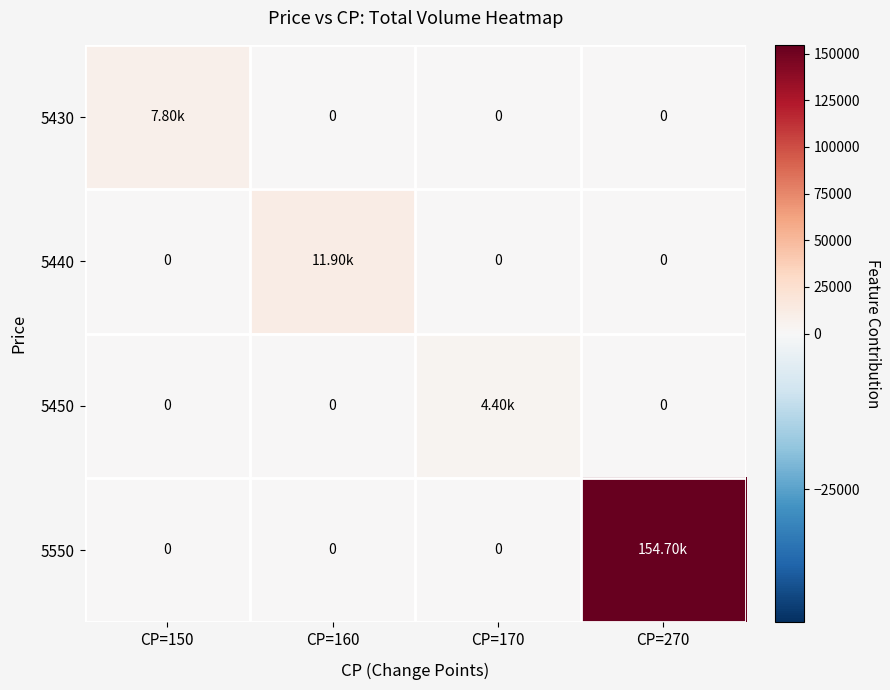

How many data points in 5440 are above 0?

1